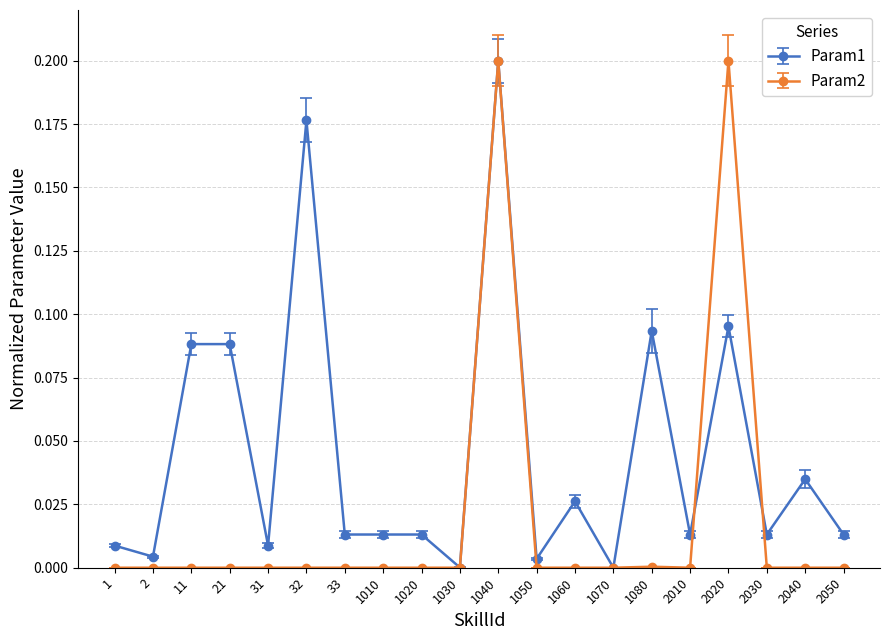

True or false: Param2 has a value of 0.1 at 1060.

False